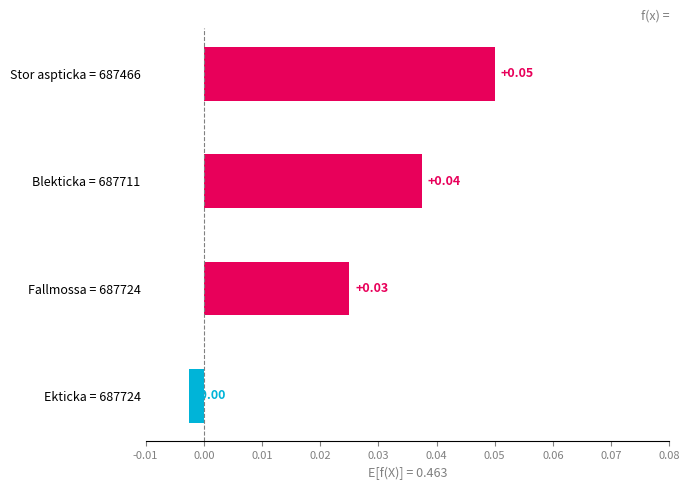

Does the chart contain stacked bars?

No